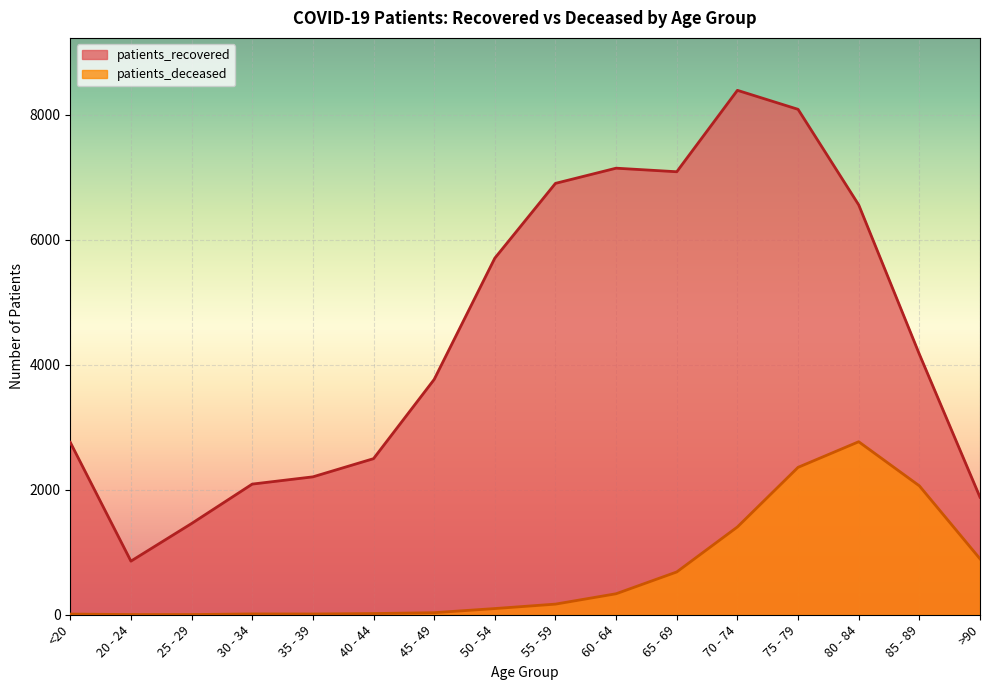

List the series in order of their peak value, lowest first.

patients_deceased, patients_recovered